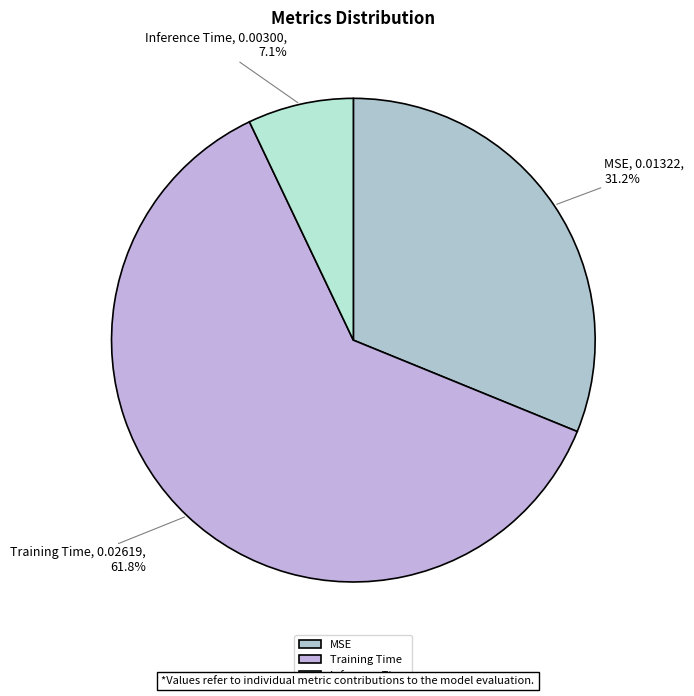

To the nearest percent, what percentage of the pie is MSE?

31%